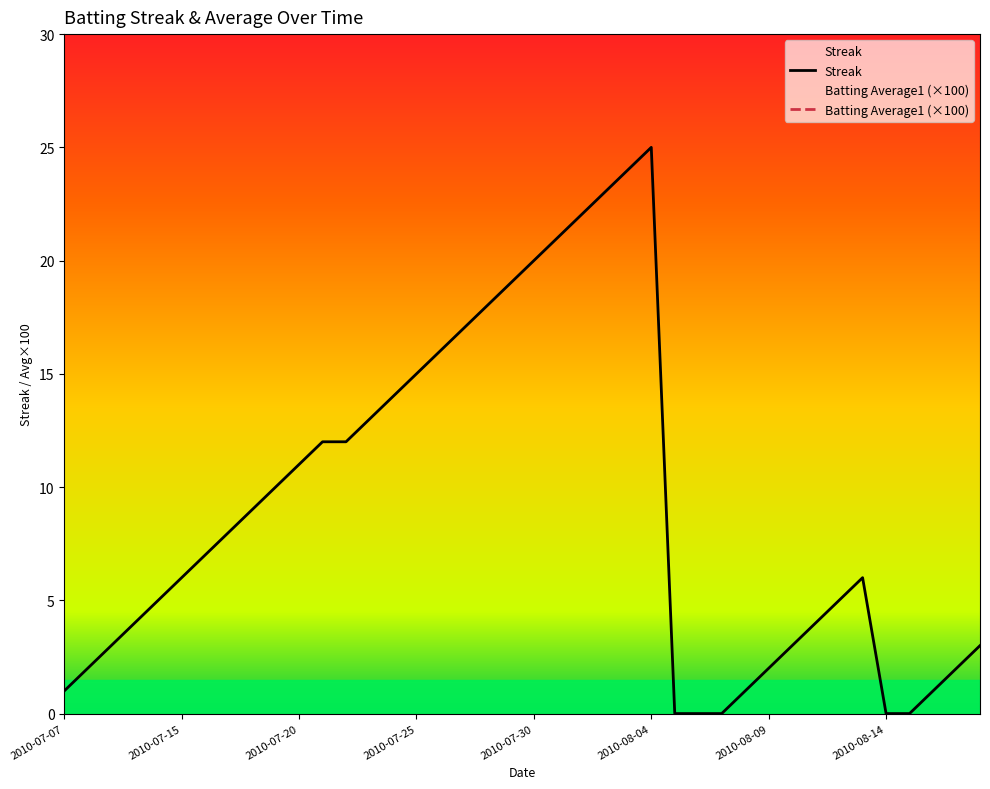

At which label does Streak reach its peak?

2010-08-04